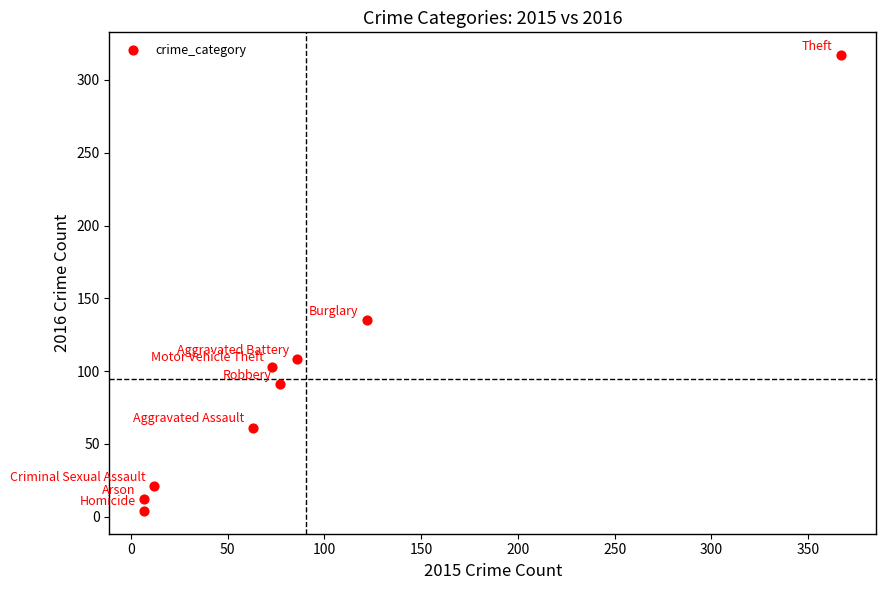

What Y value in the scatter plot is closest to 160?

135